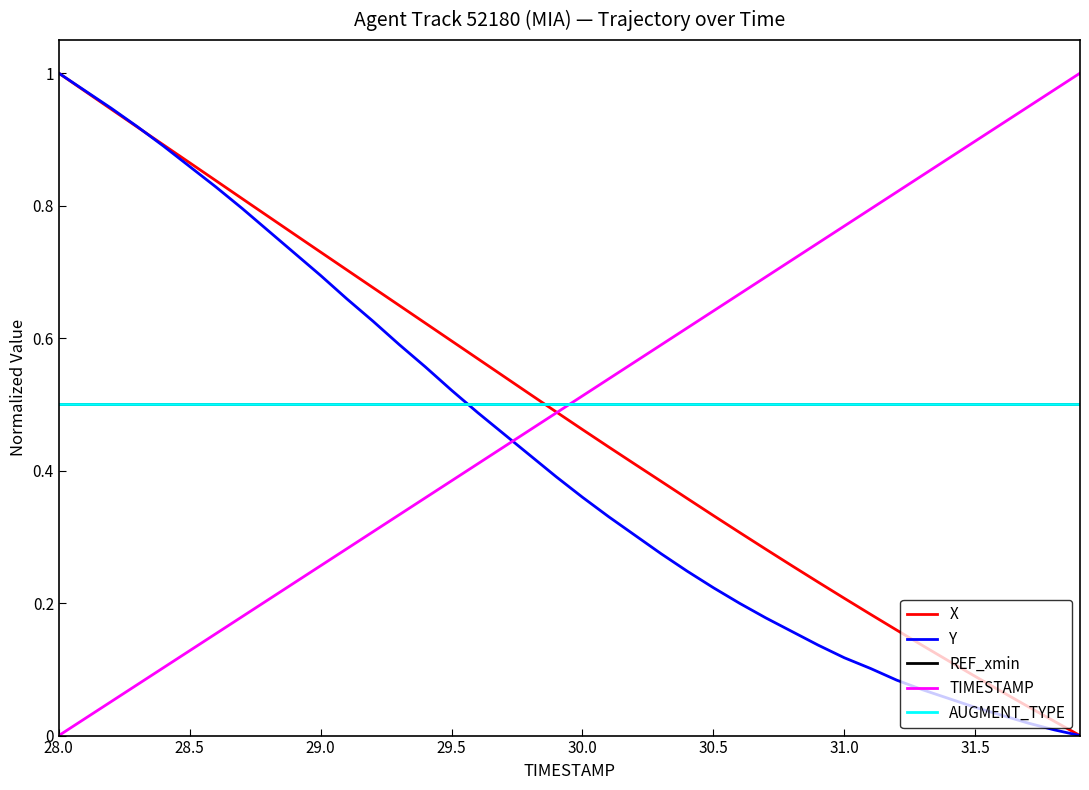

Does the chart display data point markers on the line(s)?

No